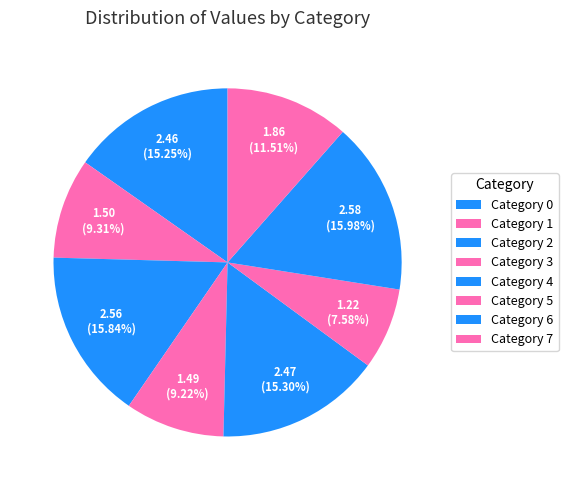

How many segments does this pie chart have?

8